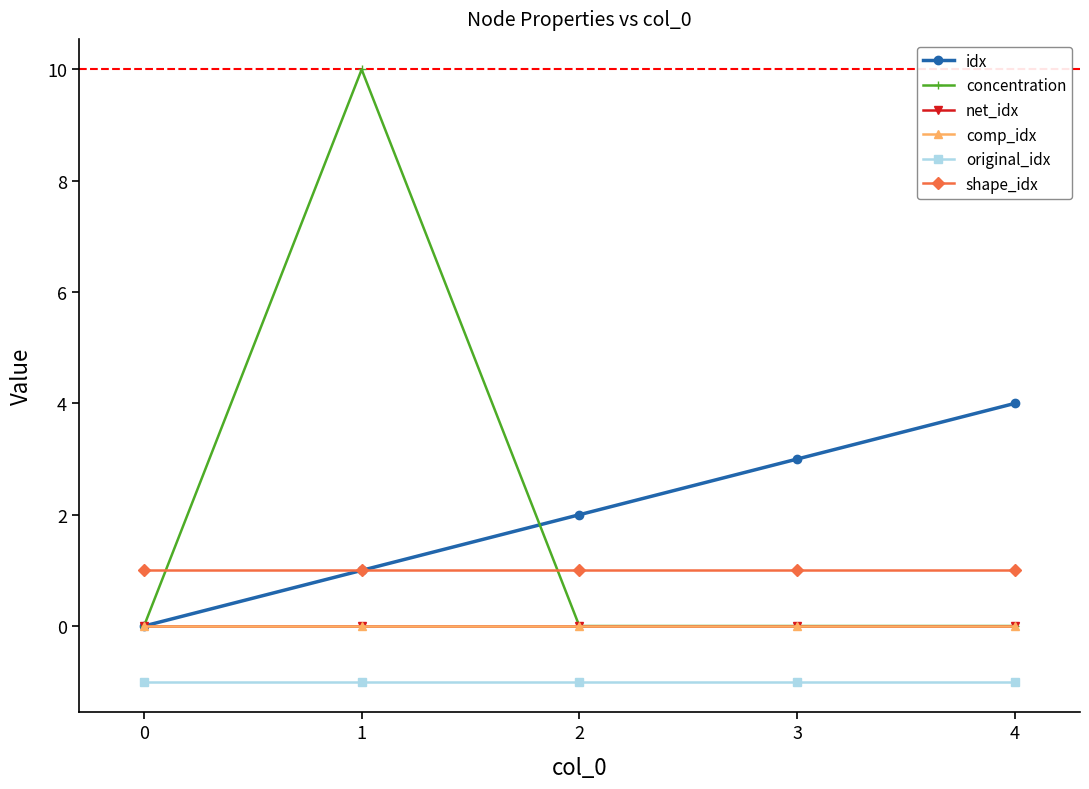

List the series in order of their peak value, highest first.

concentration, idx, shape_idx, net_idx, comp_idx, original_idx